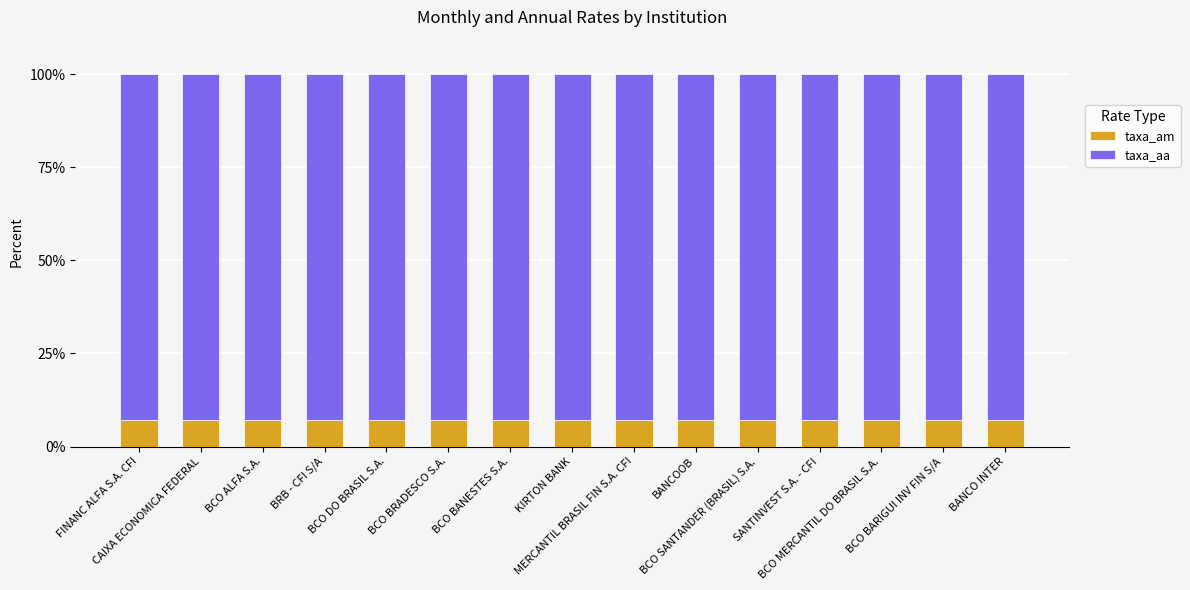

What is the sum of all taxa_am values?

105.8